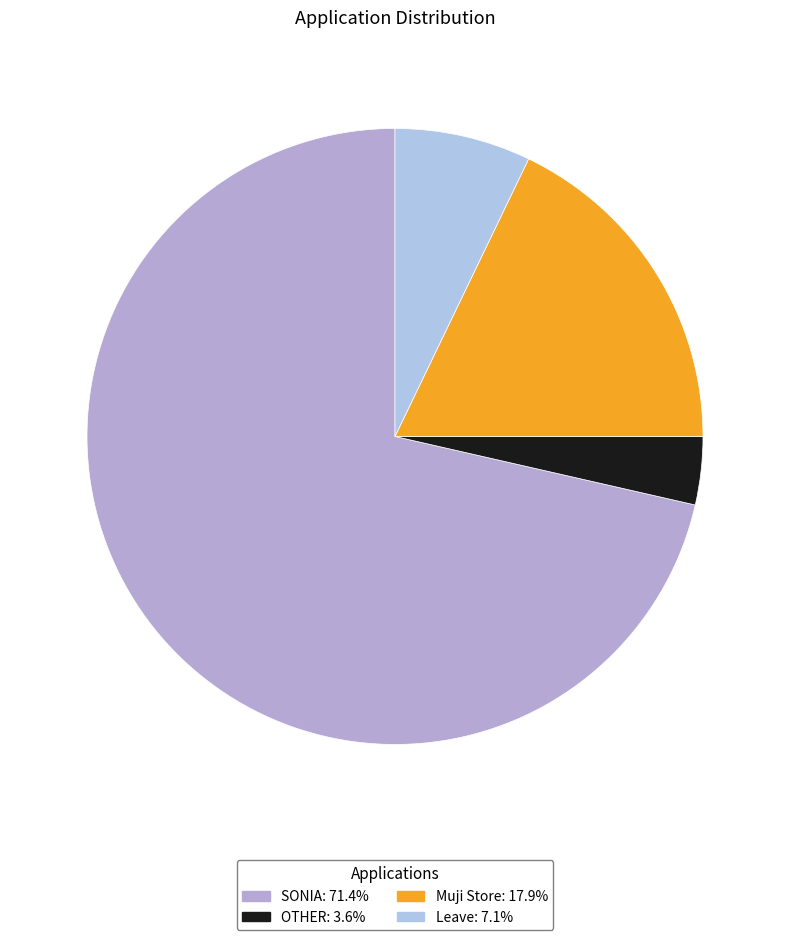

Is it true that OTHER is 16% of the pie?

False